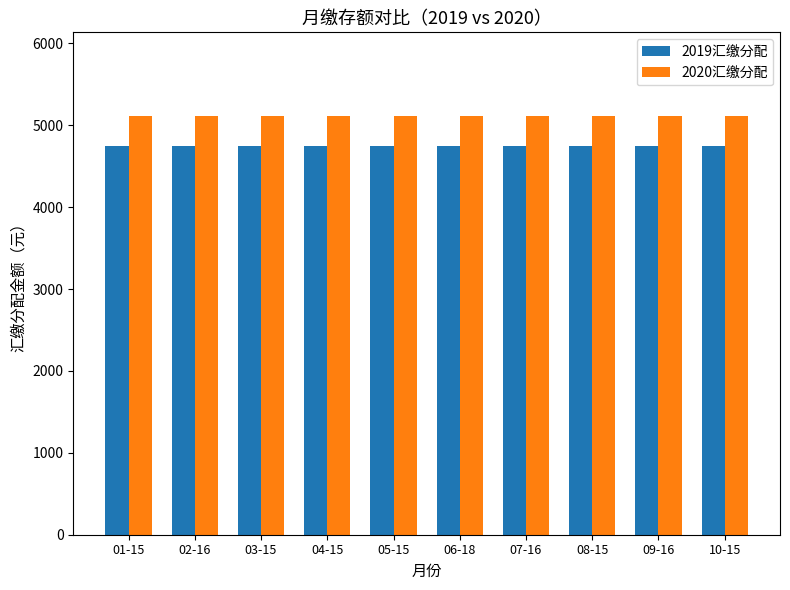

What is the value of the 2019汇缴分配 bar at the 10th from the left?

4752